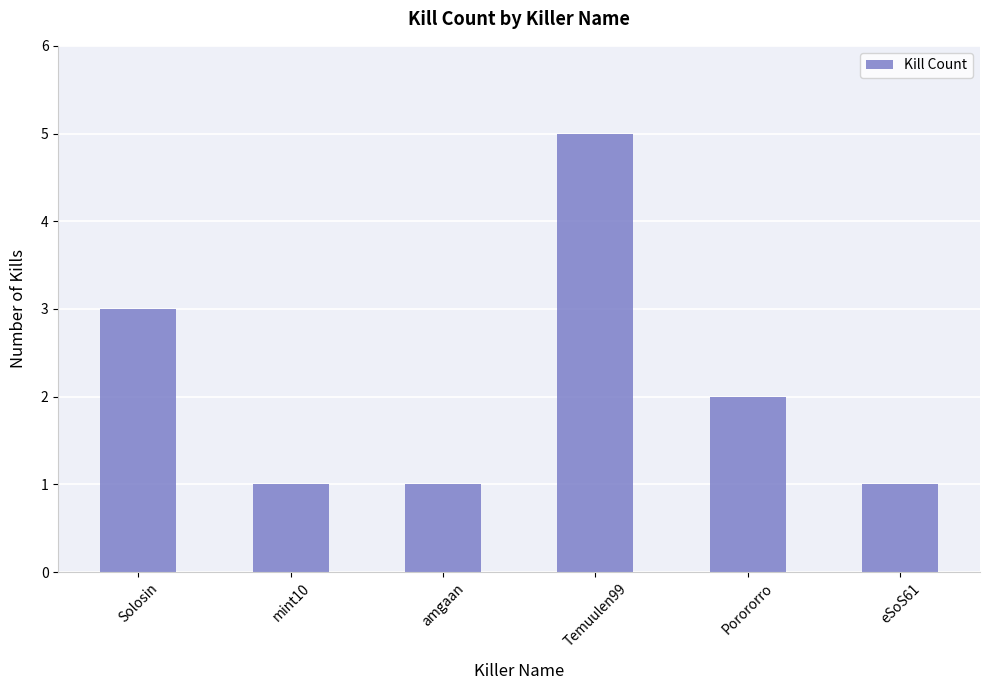

At which label does the data first exceed 2?

Solosin